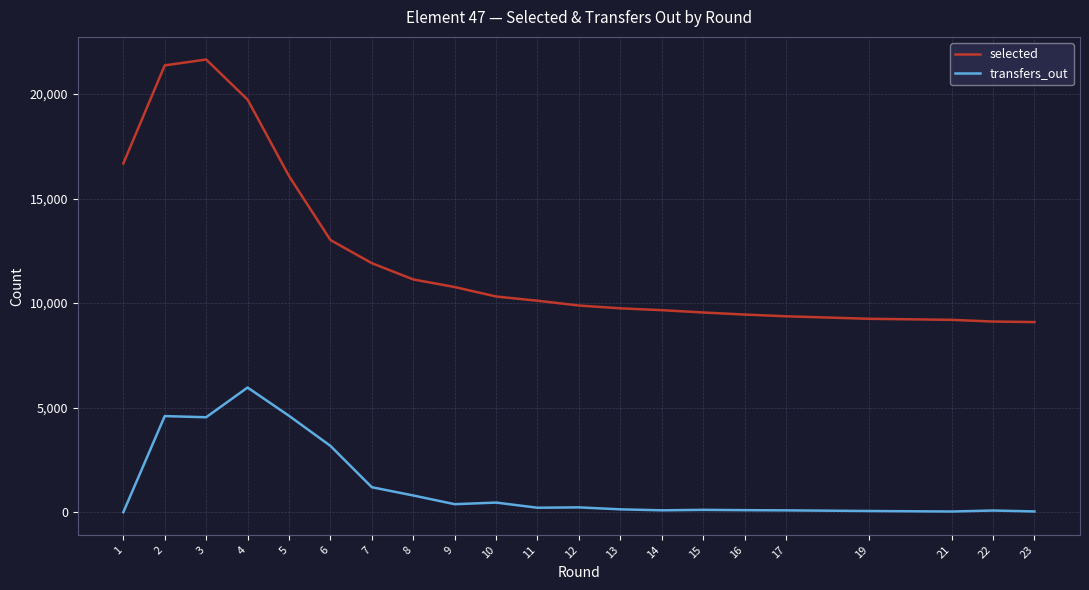

Rank the series by their maximum value, from highest to lowest.

selected, transfers_out